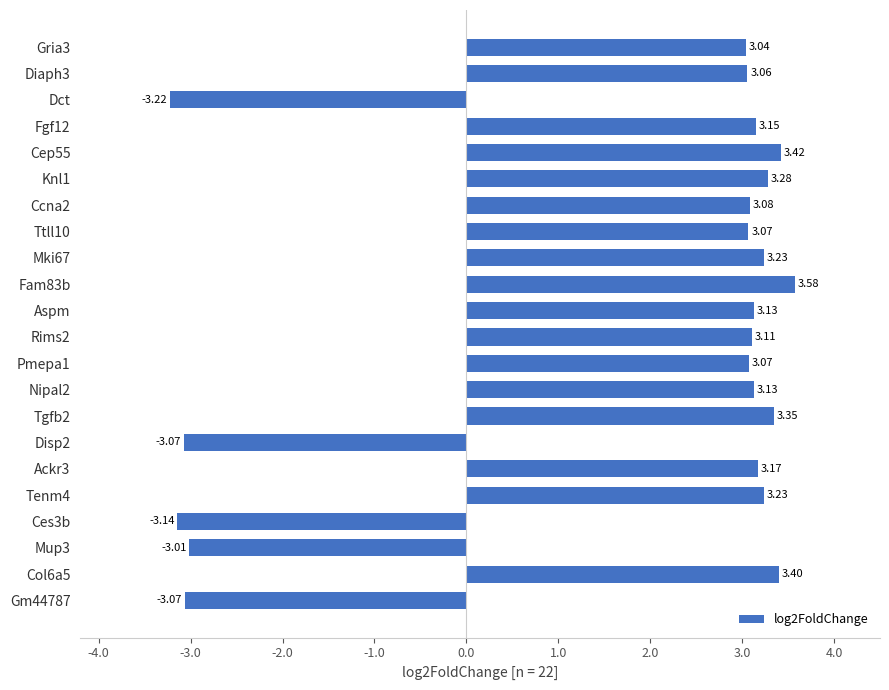

What is the label of the 20th bar from the bottom?

Dct